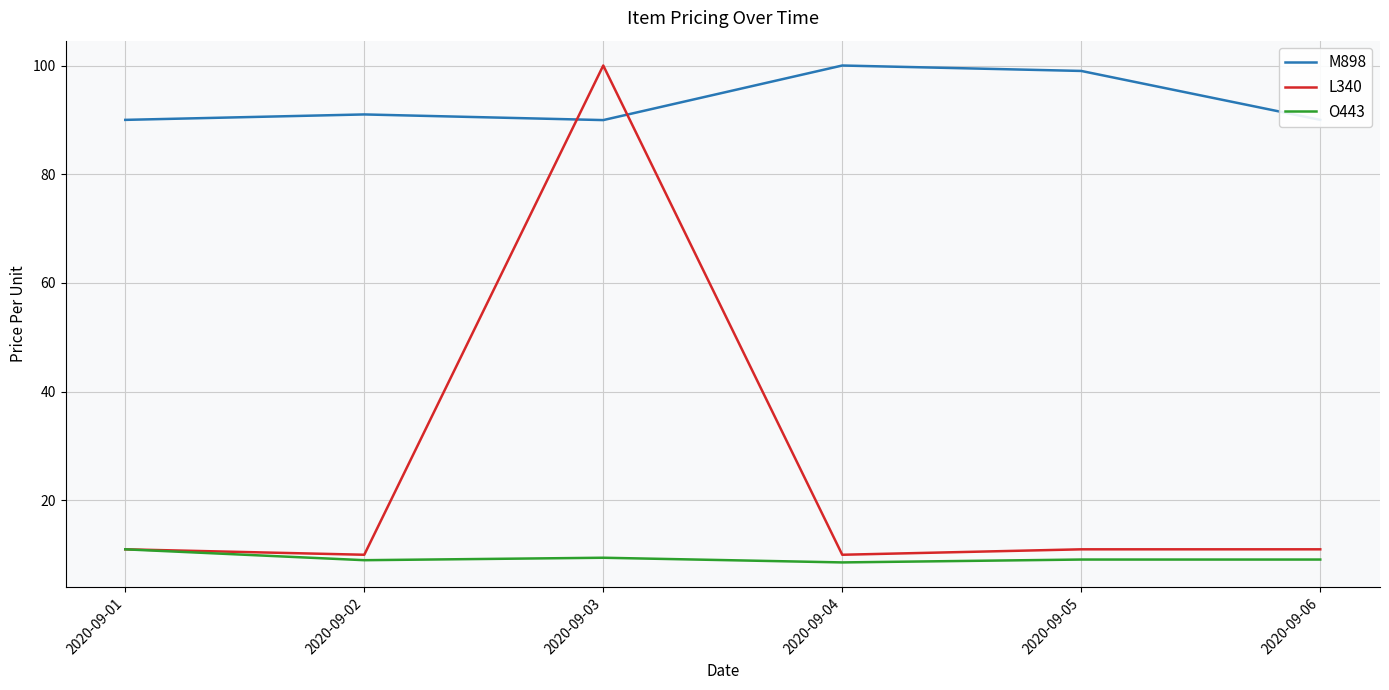

True or false: O443 and M898 cross at least once.

False